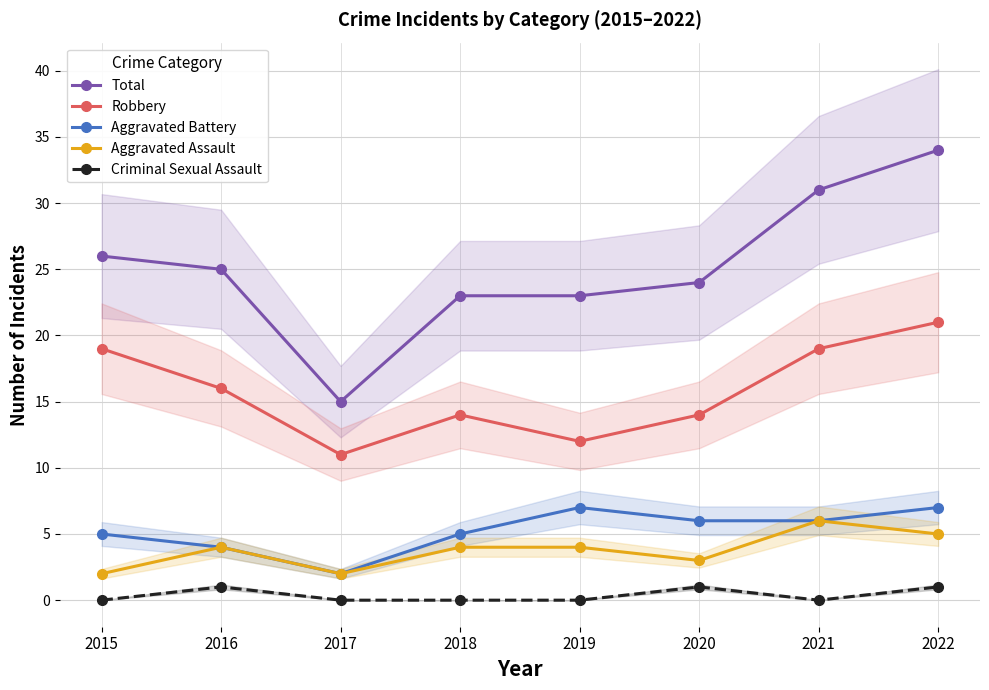

Is this an area chart (filled region under the line)?

No